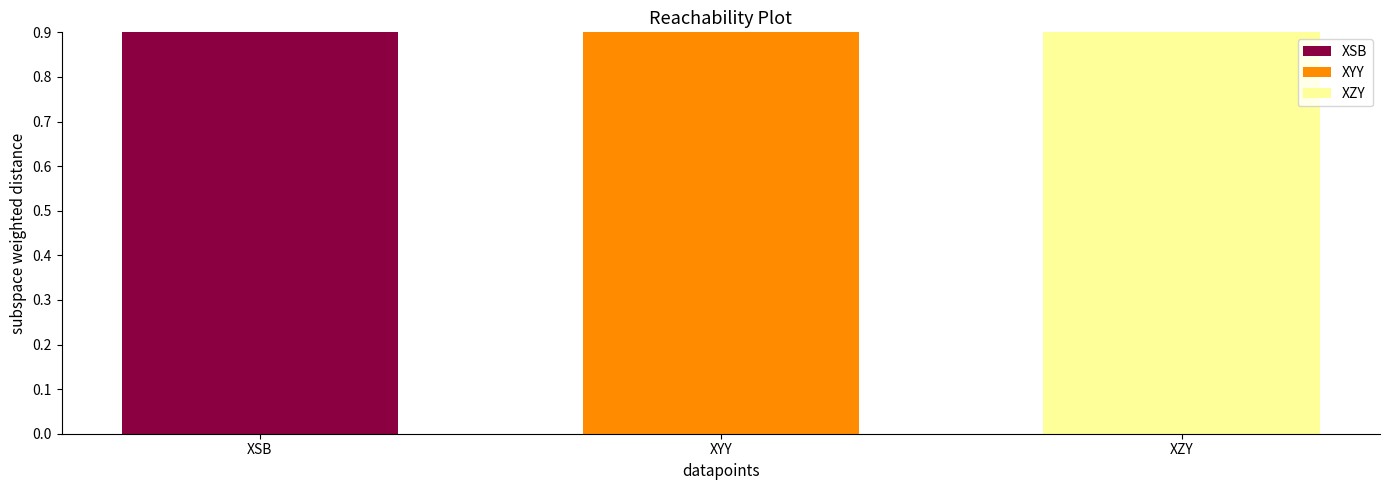

Count the values in the range 1 to 3.

3